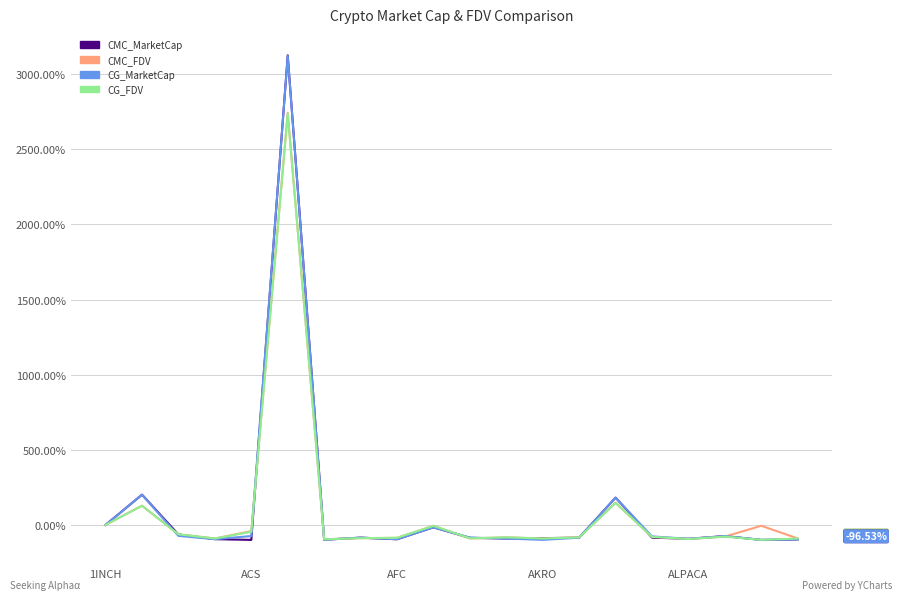

Count the number of categories in the chart.

20